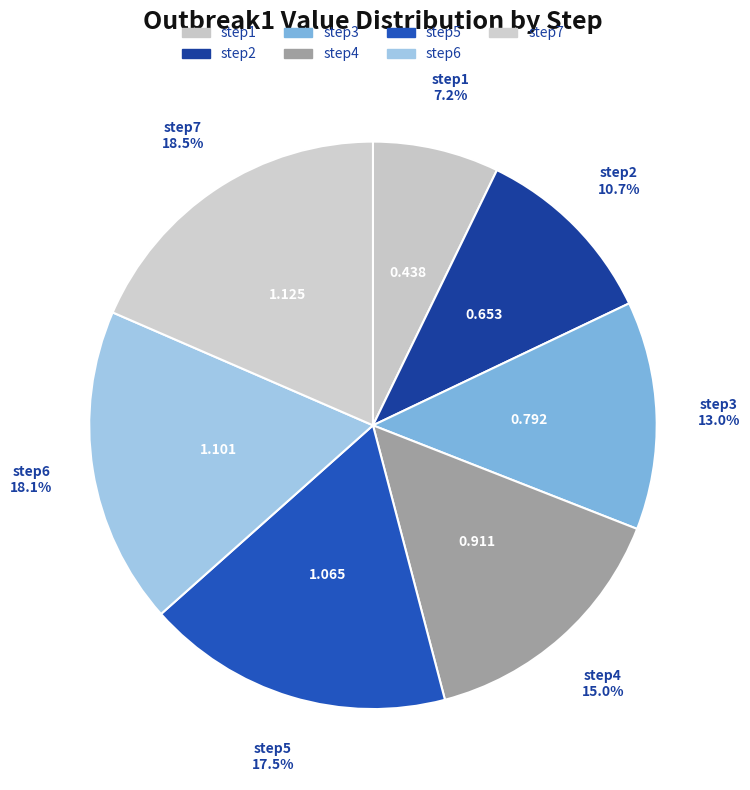

To the nearest percent, what is the combined percentage of step6 and step7?

37%